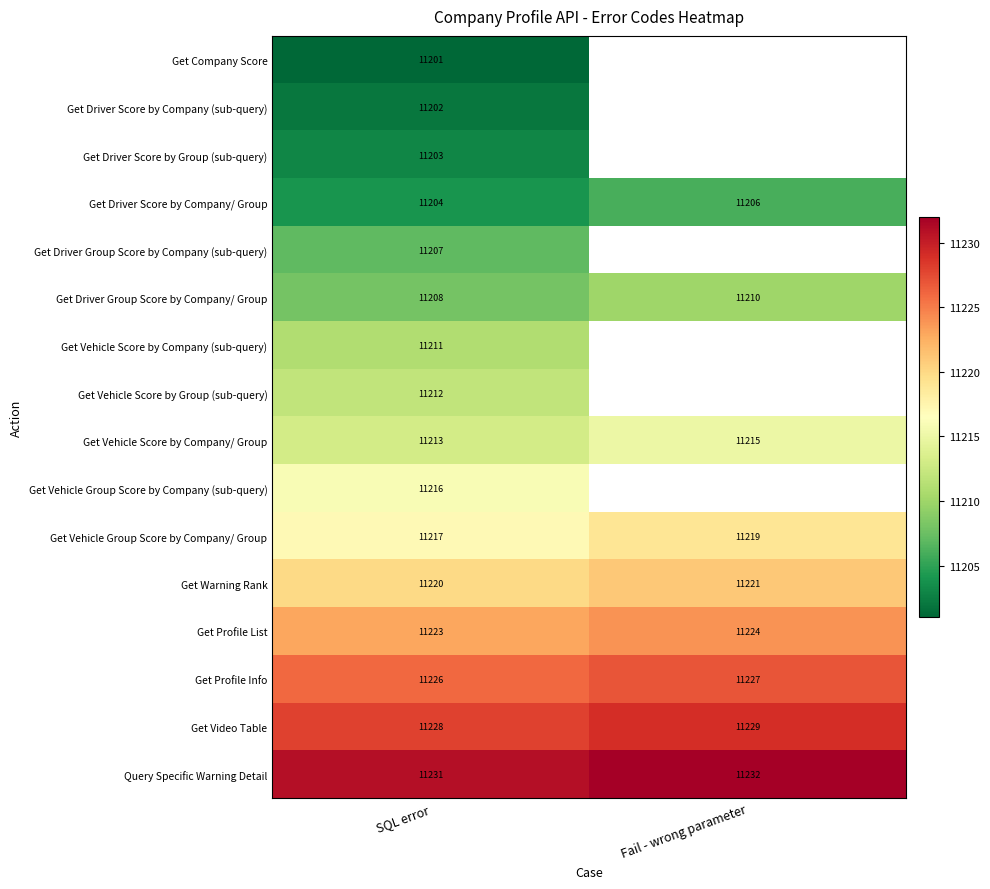

At which label does Get Warning Rank reach its peak?

Fail - wrong parameter